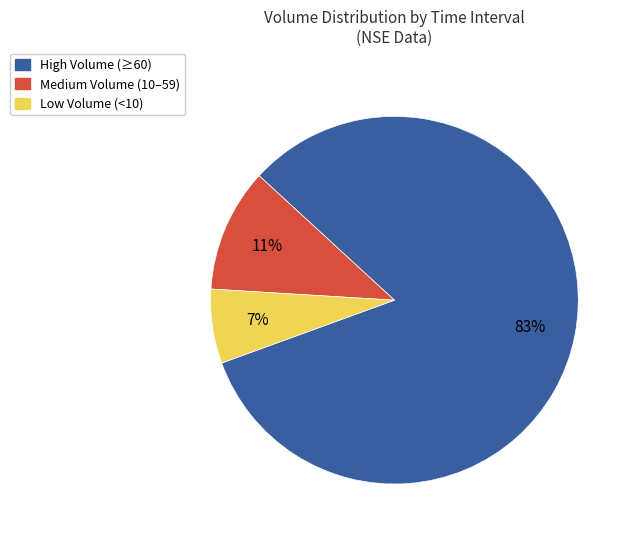

Rank the categories by value from highest to lowest.

High Volume (≥60), Medium Volume (10–59), Low Volume (<10)